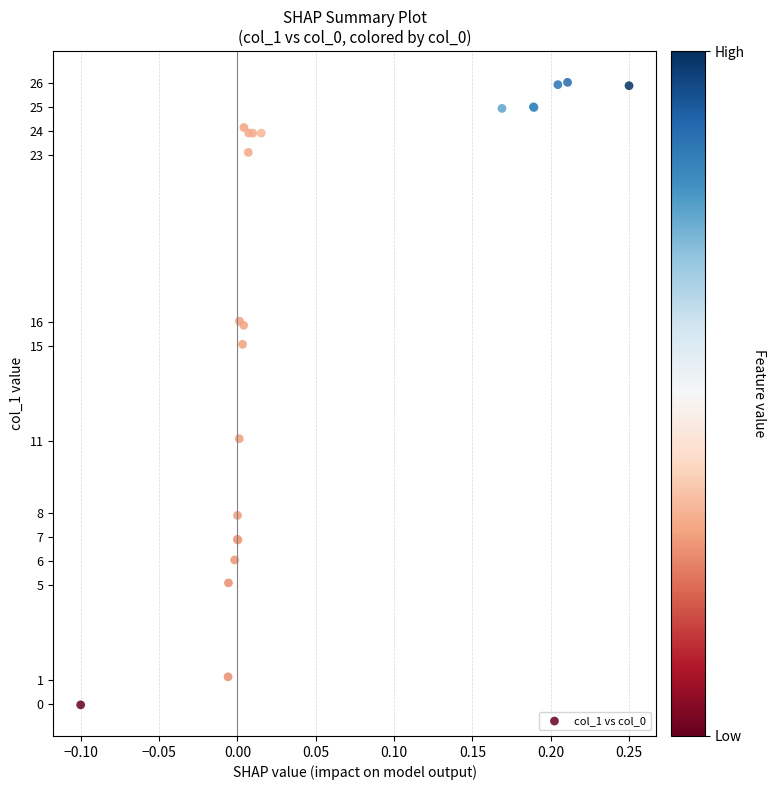

What Y value in the scatter plot is closest to 12?

11.1